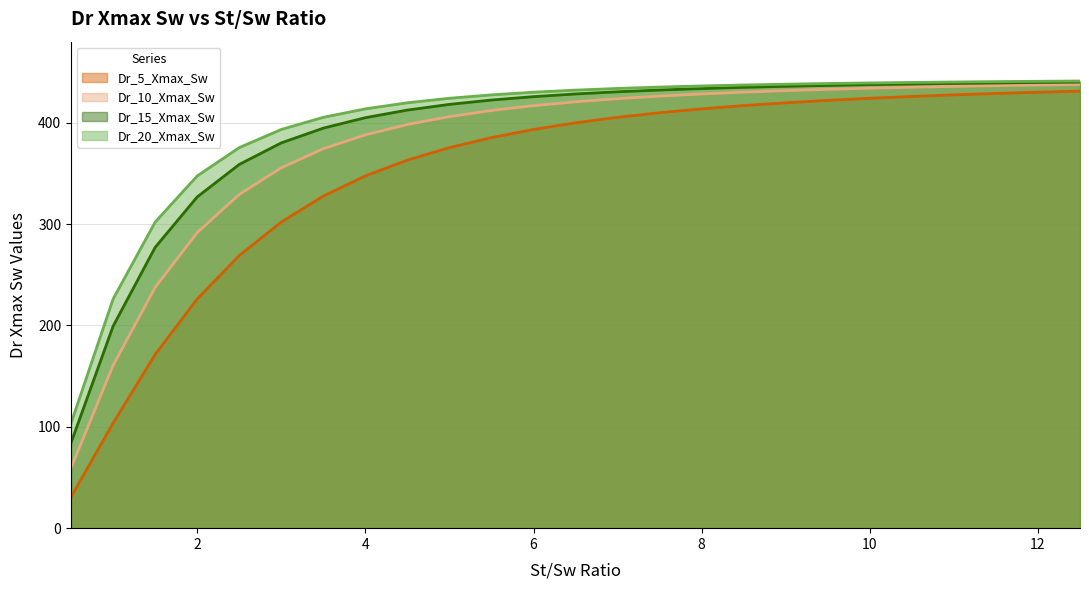

At 8.5, list the series in order from smallest to largest.

Dr_5_Xmax_Sw, Dr_10_Xmax_Sw, Dr_15_Xmax_Sw, Dr_20_Xmax_Sw